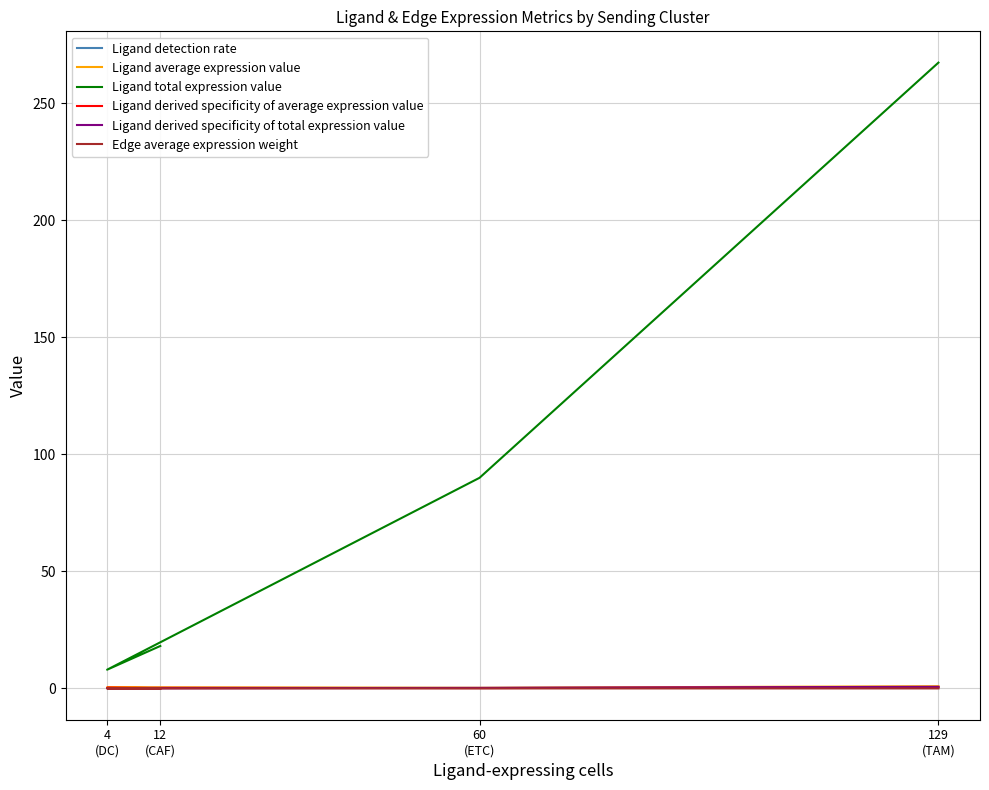

True or false: Edge average expression weight and Ligand detection rate cross at least once.

False